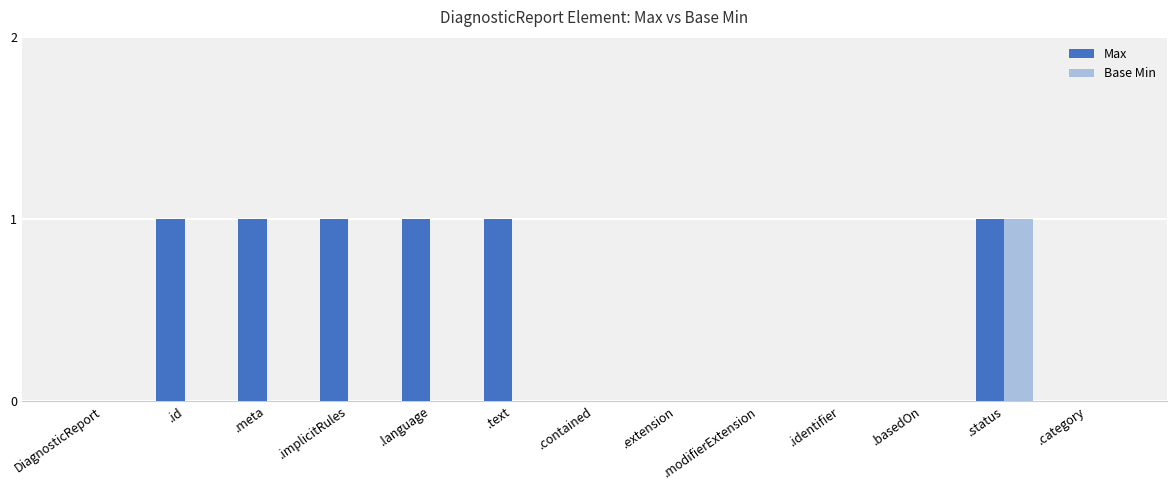

At which label does Base Min reach its peak?

.status